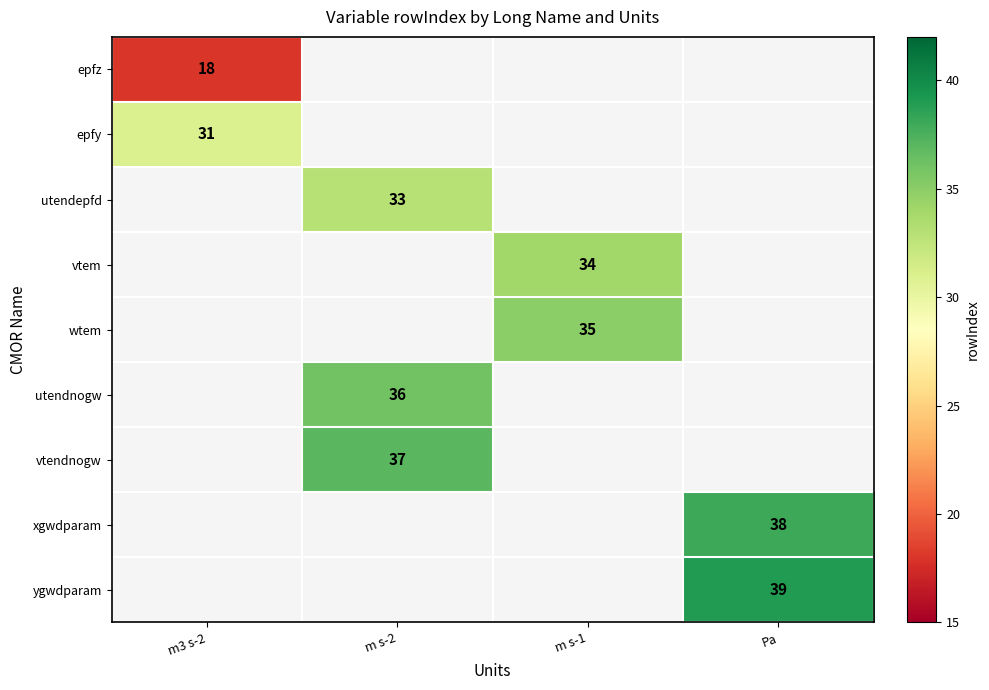

The vtem series shows 34 at m s-1. True or false?

True